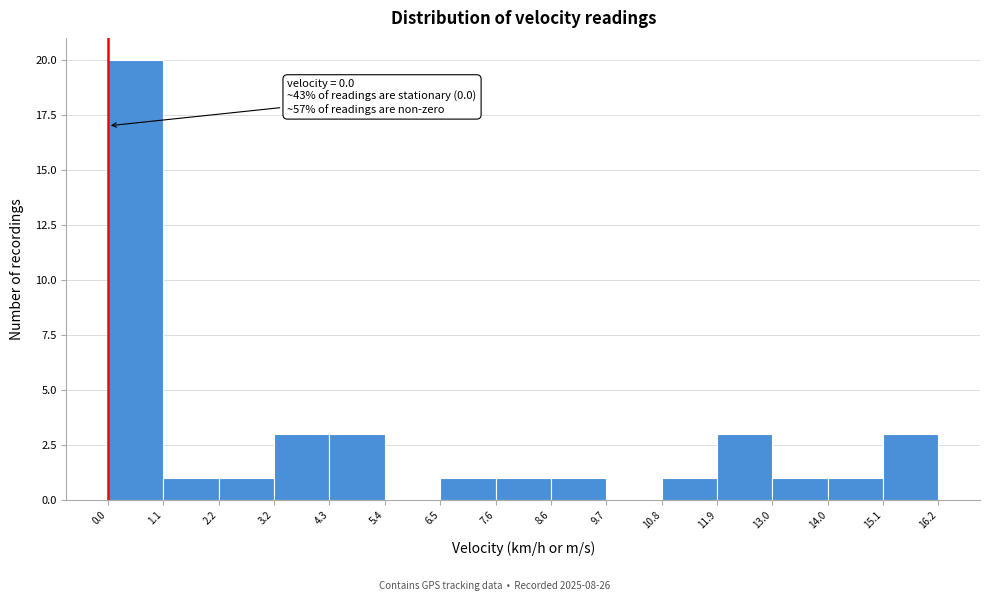

Over which range of the x-axis is the bar tallest?

0.0 to 1.1